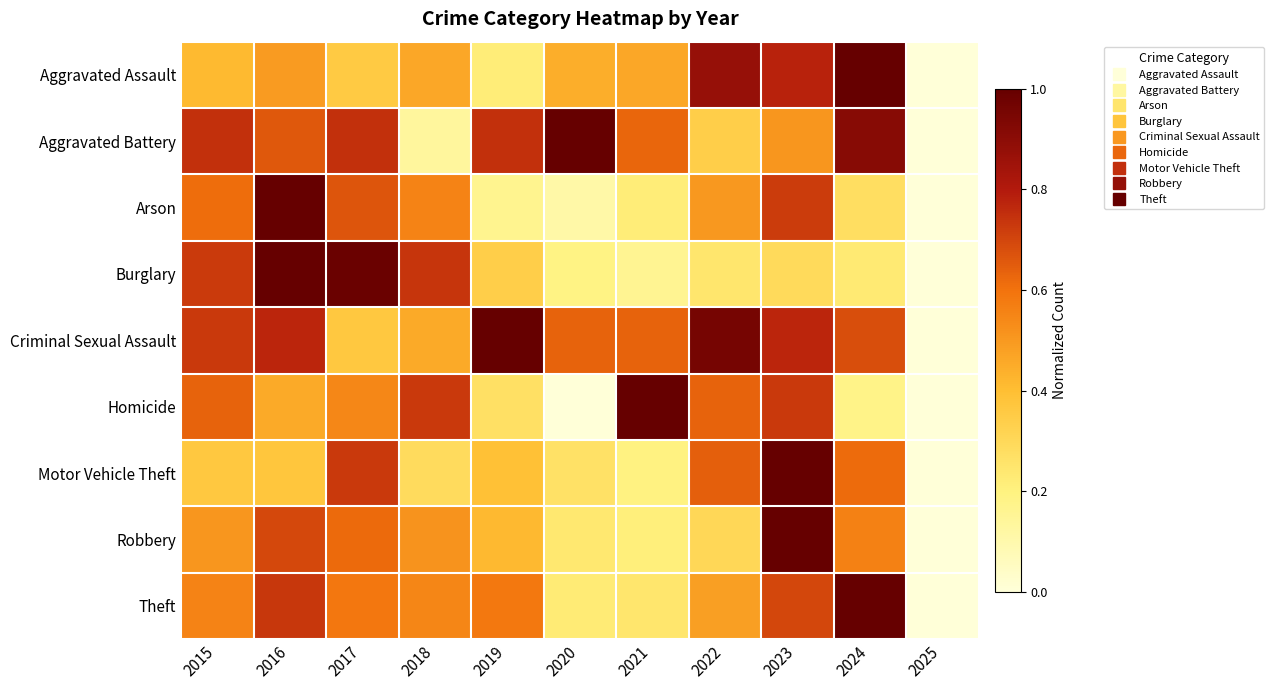

Which category has the lowest value across all series?

2025